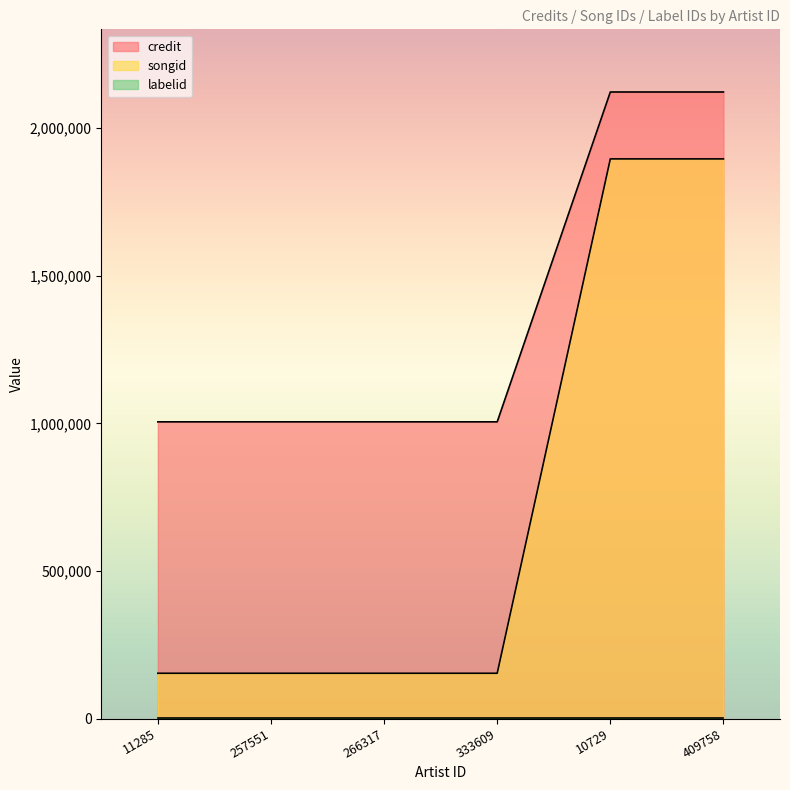

Which series has the widest spread of values?

songid